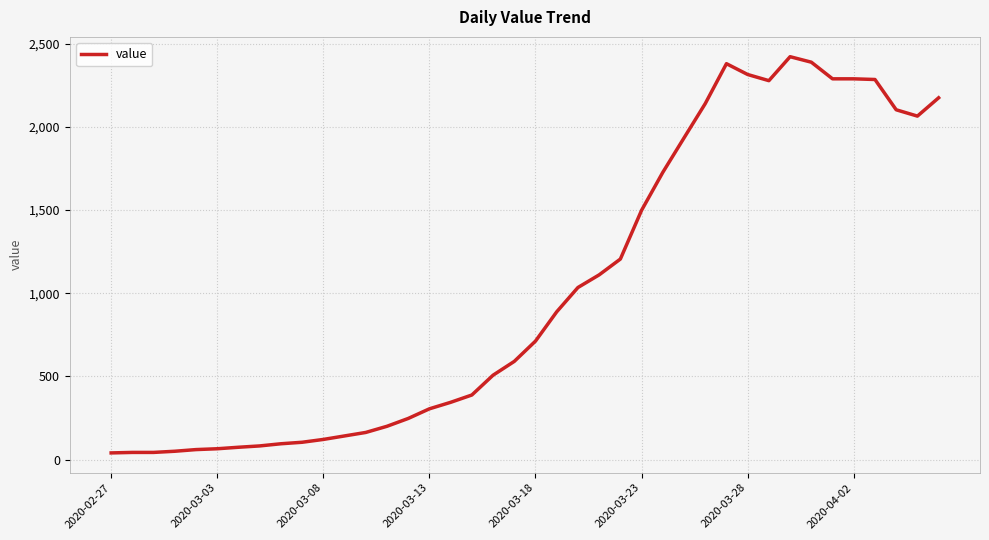

What is the difference between the maximum and minimum values?

2381